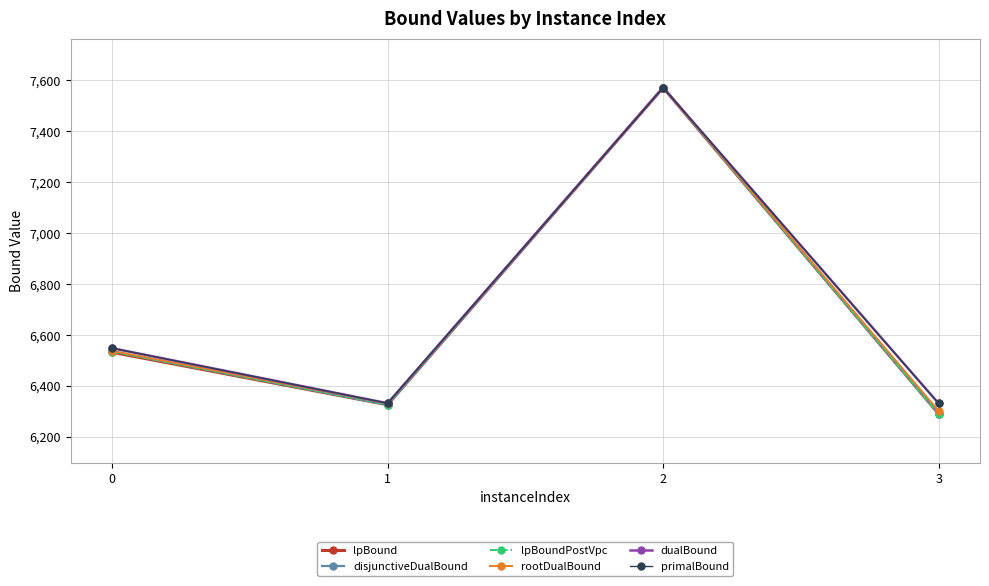

Is this an area chart (filled region under the line)?

No